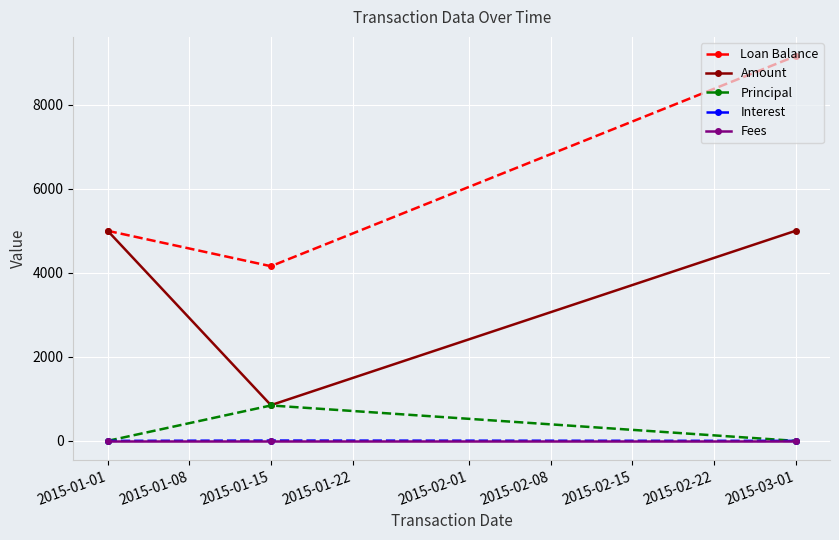

Does the chart display data point markers on the line(s)?

Yes